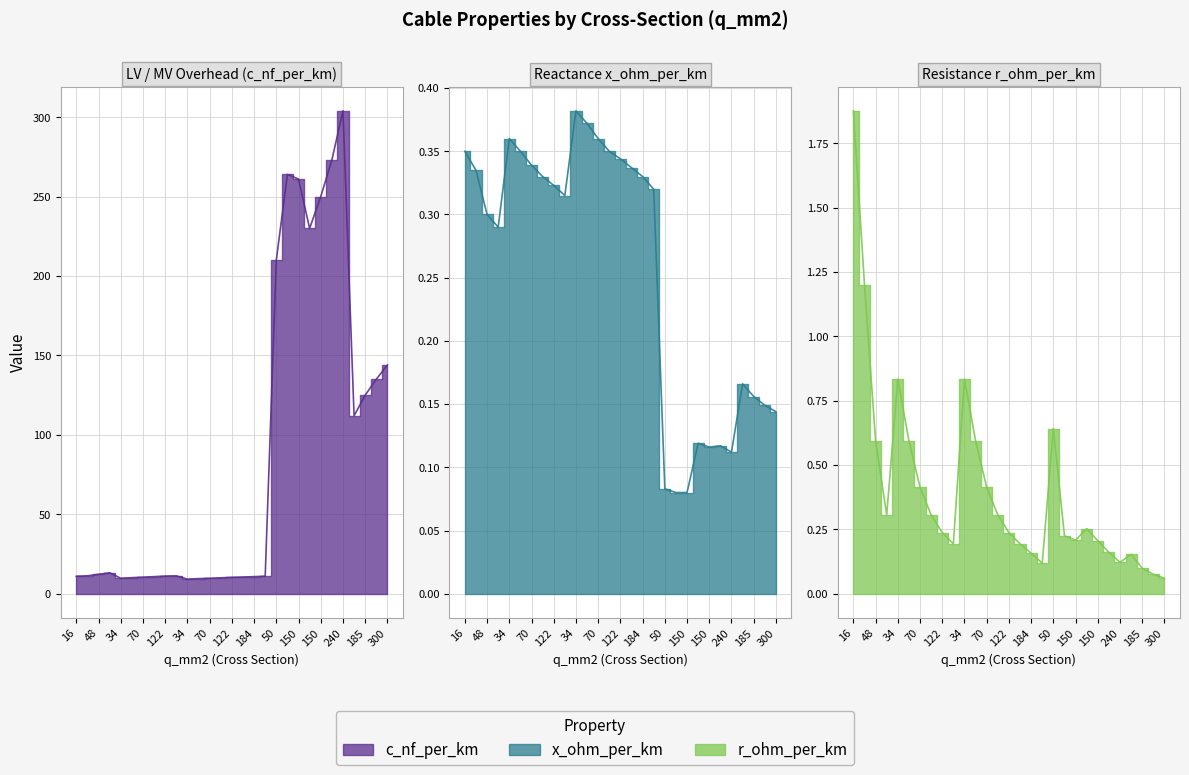

The c_nf_per_km series shows 63.5 at 300. True or false?

False